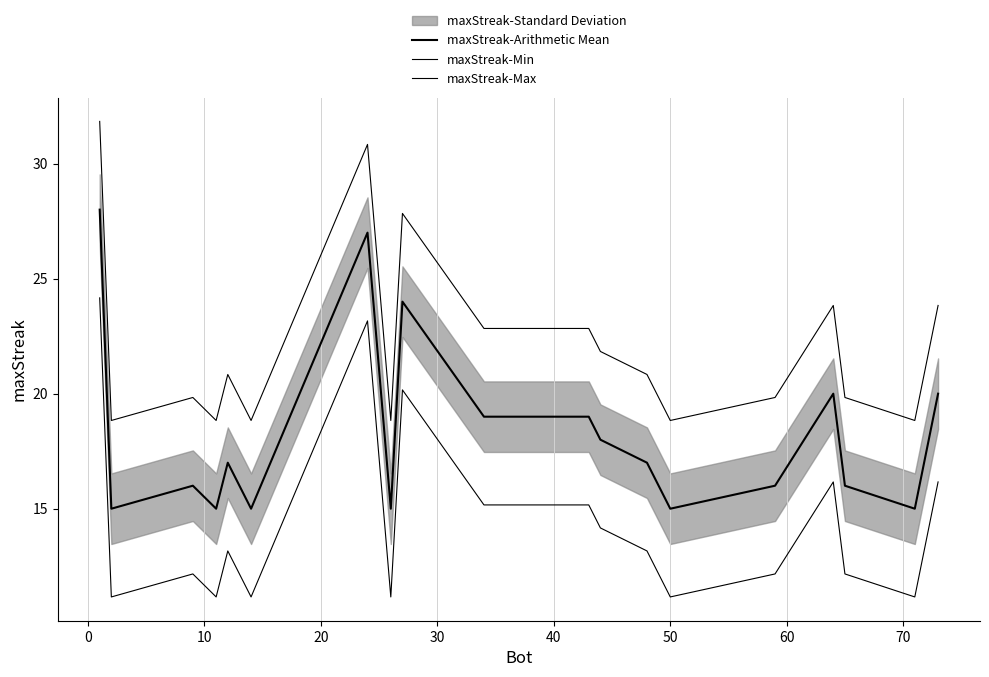

The maxStreak-Min series shows 18.2 at 17. True or false?

False